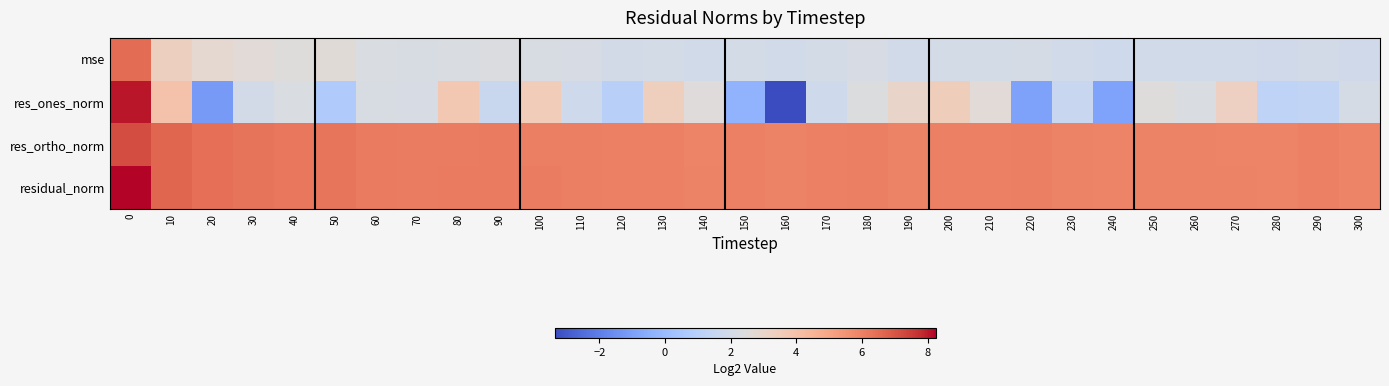

Reading left to right, transcribe all the data shown in this chart.

mse: 0=6.5	10=3.3	20=2.8	30=2.7	40=2.5	50=2.6	60=2.3	70=2.2	80=2.3	90=2.3	100=2.2	110=2.1	120=2.0	130=2.1	140=1.9	150=2.0	160=2.0	170=2.0	180=2.1	190=2.0	200=2.1	210=2.0	220=2.1	230=2.0	240=1.8	250=2.0	260=2.0	270=1.9	280=1.9	290=2.0	300=1.9
res_ones_norm: 0=8.1	10=4.0	20=-1.2	30=2.0	40=2.3	50=0.7	60=2.2	70=2.1	80=3.7	90=1.7	100=3.5	110=1.8	120=1.0	130=3.4	140=2.5	150=-0.3	160=-3.4	170=1.8	180=2.4	190=3.1	200=3.5	210=2.7	220=-1.0	230=1.6	240=-0.9	250=2.5	260=2.3	270=3.3	280=1.2	290=1.3	300=2.1
res_ortho_norm: 0=7.2	10=6.6	20=6.4	30=6.3	40=6.2	50=6.3	60=6.1	70=6.1	80=6.1	90=6.2	100=6.1	110=6.0	120=6.0	130=6.0	140=5.9	150=6.0	160=6.0	170=6.0	180=6.0	190=6.0	200=6.0	210=6.0	220=6.0	230=6.0	240=5.9	250=6.0	260=6.0	270=5.9	280=5.9	290=6.0	300=5.9
residual_norm: 0=8.2	10=6.6	20=6.4	30=6.3	40=6.2	50=6.3	60=6.1	70=6.1	80=6.1	90=6.2	100=6.1	110=6.0	120=6.0	130=6.0	140=5.9	150=6.0	160=6.0	170=6.0	180=6.0	190=6.0	200=6.0	210=6.0	220=6.0	230=6.0	240=5.9	250=6.0	260=6.0	270=5.9	280=5.9	290=6.0	300=5.9